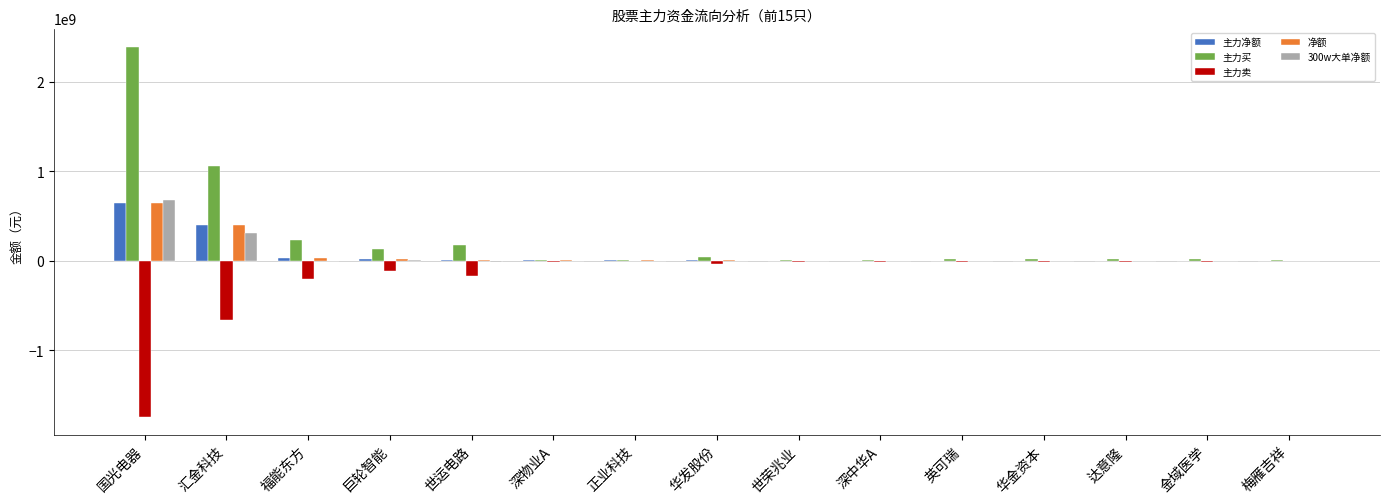

What is the total value across all series at 国光电器?

2625253864